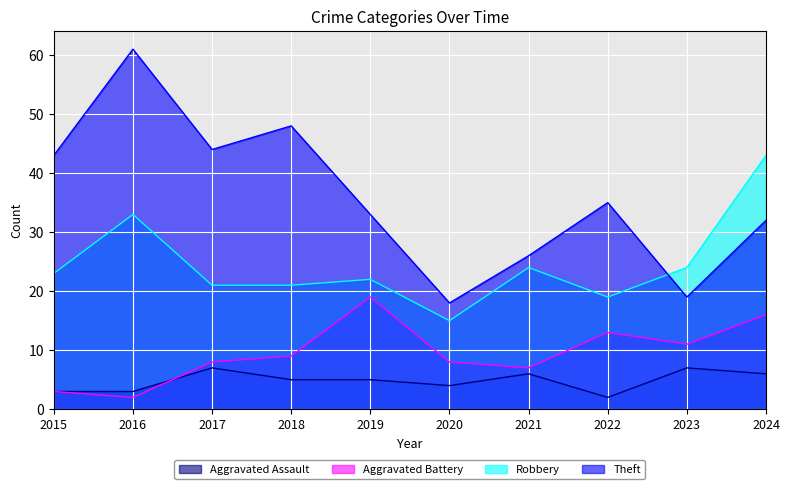

Reading right to left, list all the values displayed in this chart.

Aggravated Assault: 2024=6	2023=7	2022=2	2021=6	2020=4	2019=5	2018=5	2017=7	2016=3	2015=3
Aggravated Battery: 2024=16	2023=11	2022=13	2021=7	2020=8	2019=19	2018=9	2017=8	2016=2	2015=3
Robbery: 2024=43	2023=24	2022=19	2021=24	2020=15	2019=22	2018=21	2017=21	2016=33	2015=23
Theft: 2024=32	2023=19	2022=35	2021=26	2020=18	2019=33	2018=48	2017=44	2016=61	2015=43